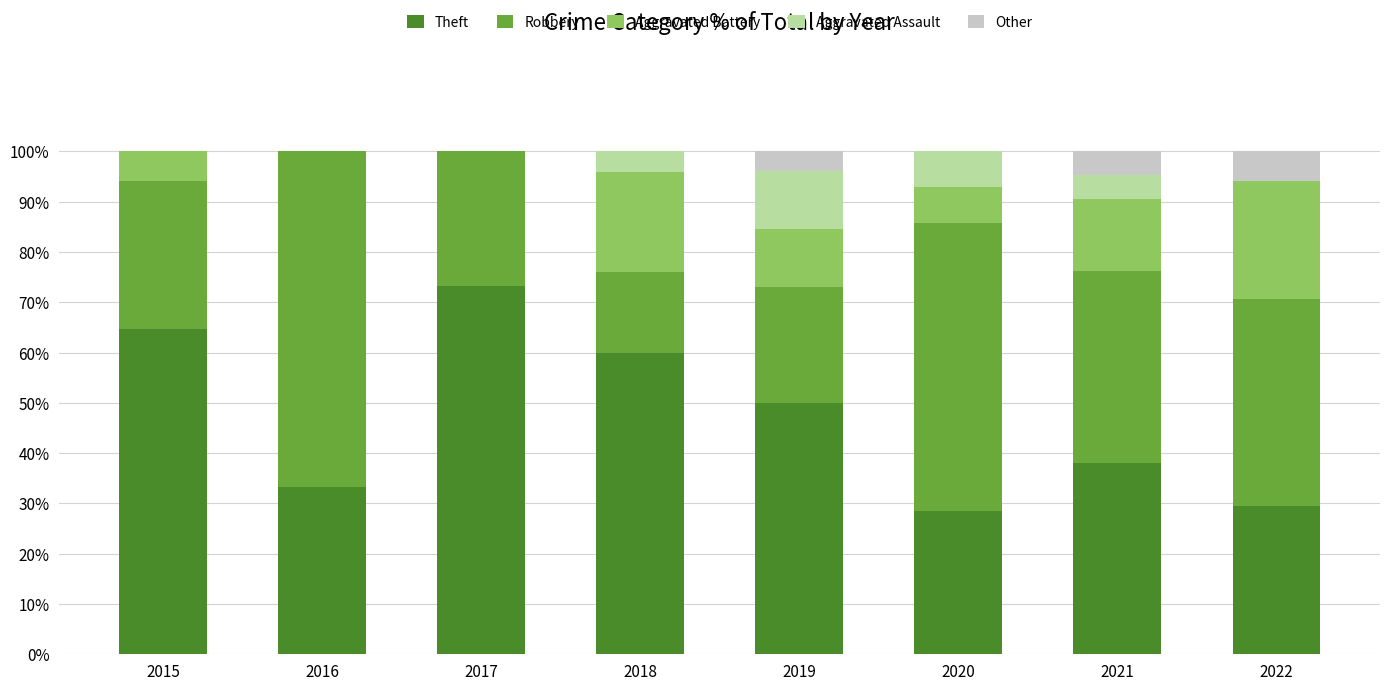

What is the total value across all series at 2018?

100.0